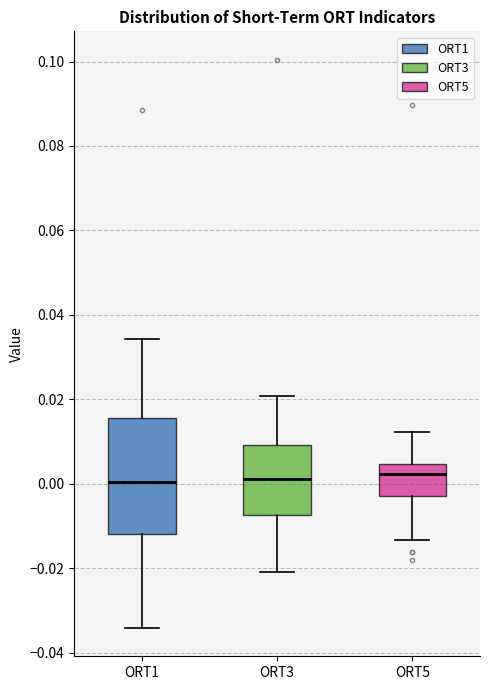

Which box is the tallest, from its lower edge to its upper edge?

ORT1